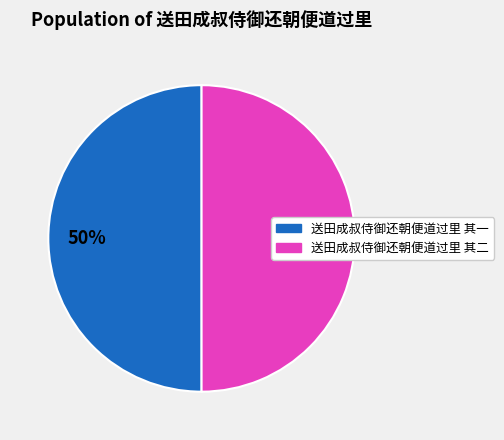

How many slices are in this pie chart?

2